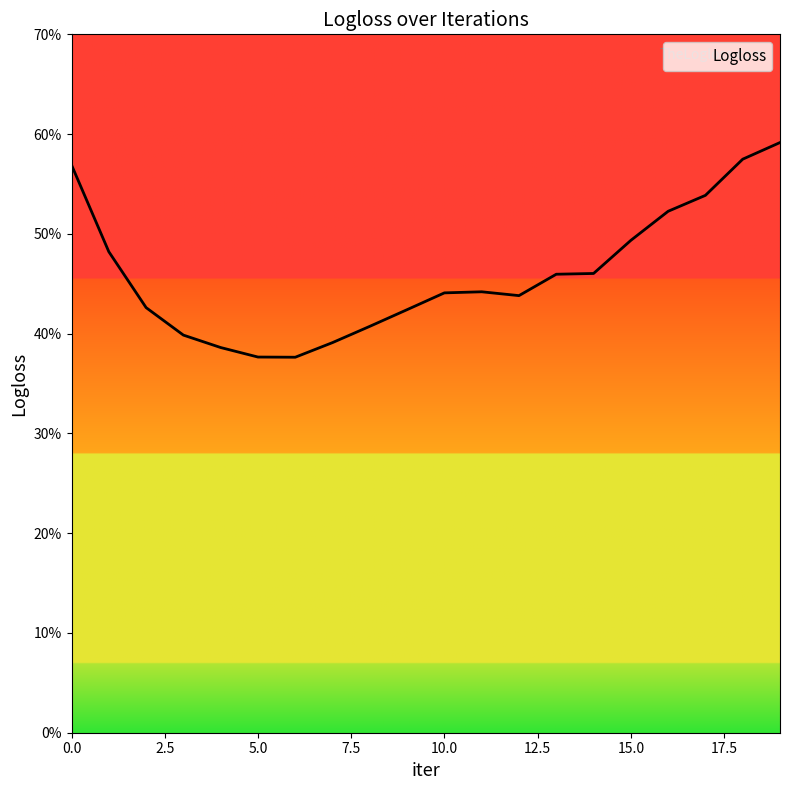

What is the greatest value displayed?

0.6